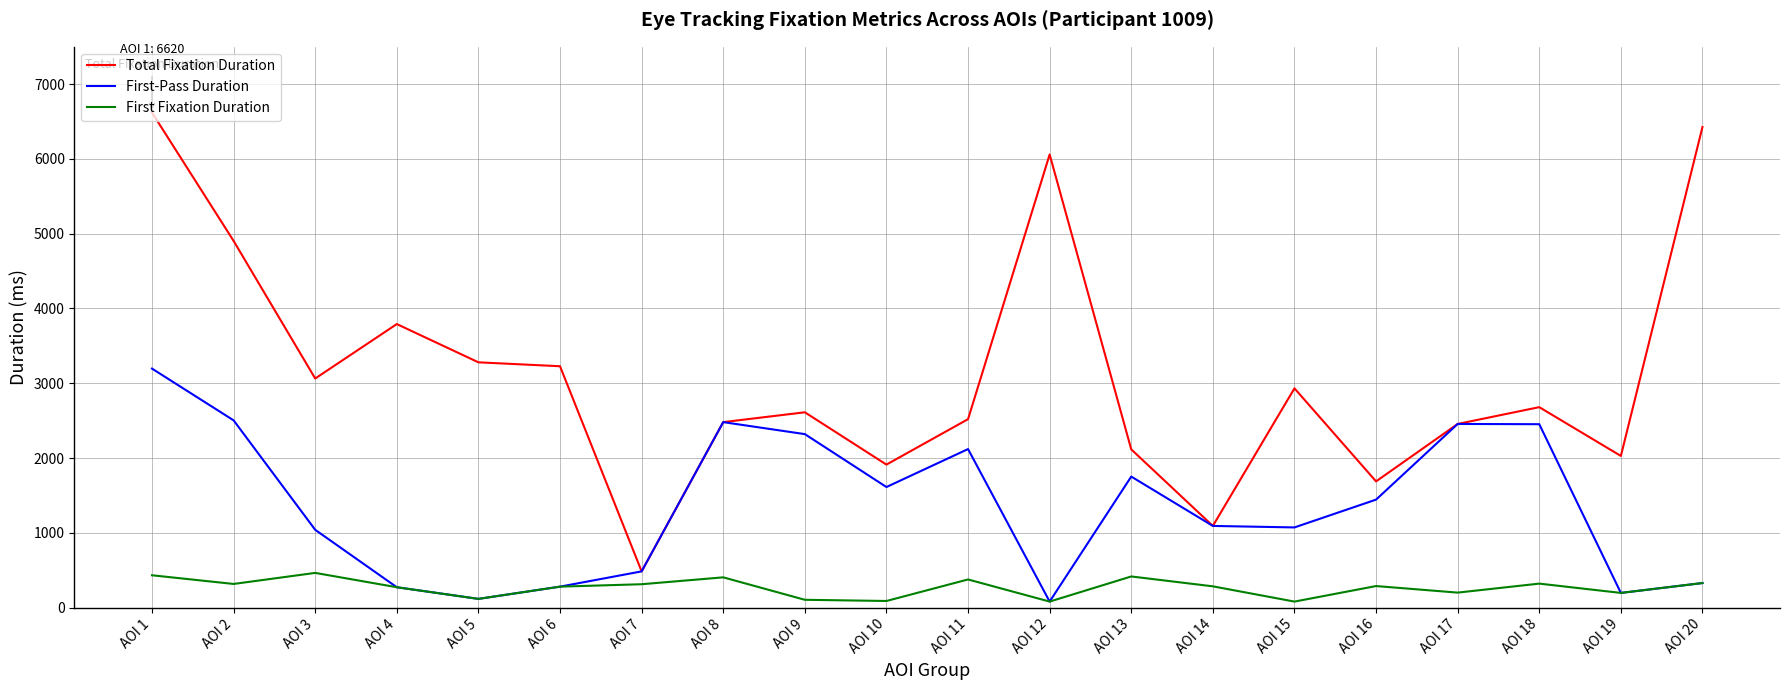

At which label is First-Pass Duration closest to 1638?

AOI 10